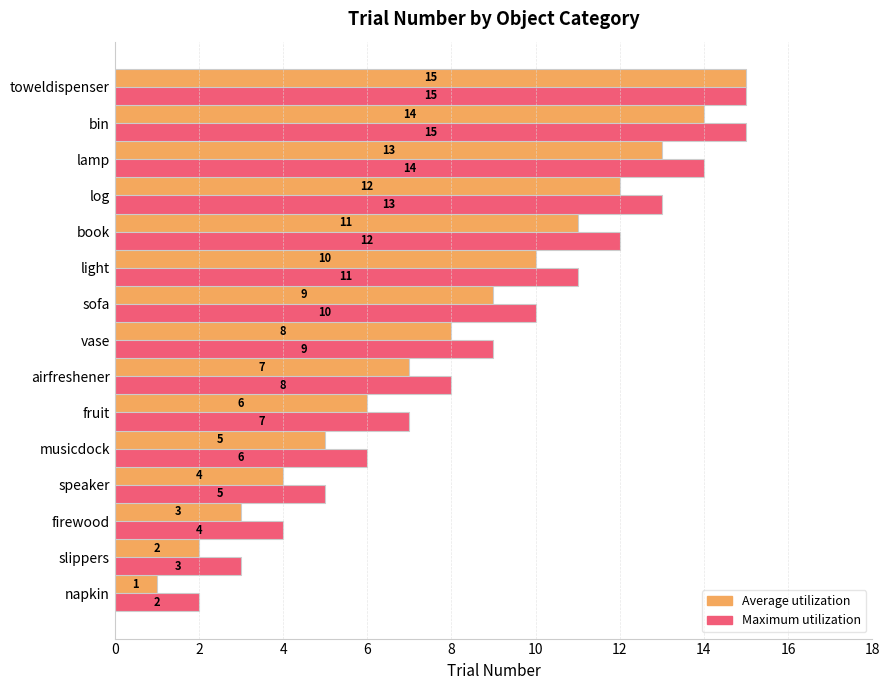

What is the smallest value displayed?

1